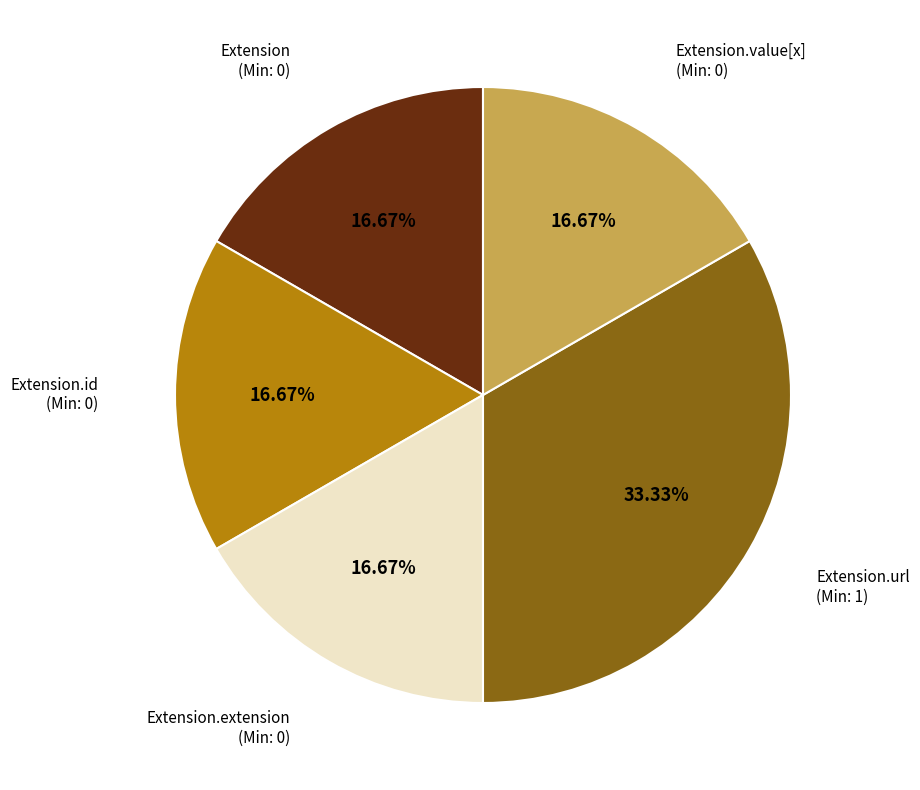

What is the largest slice in the pie chart?

Extension.url